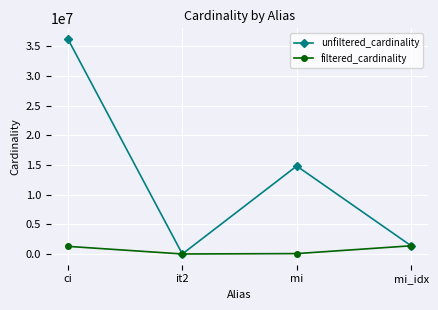

Which series has the largest range (max minus min)?

unfiltered_cardinality